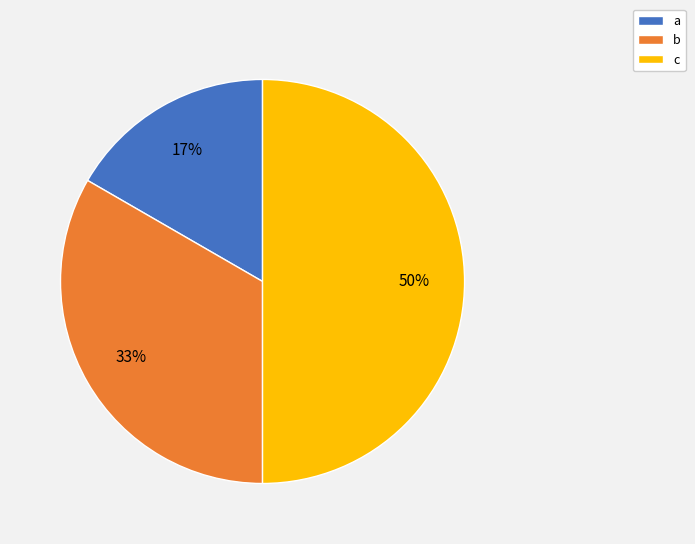

Is the sum of c and b greater than half?

Yes